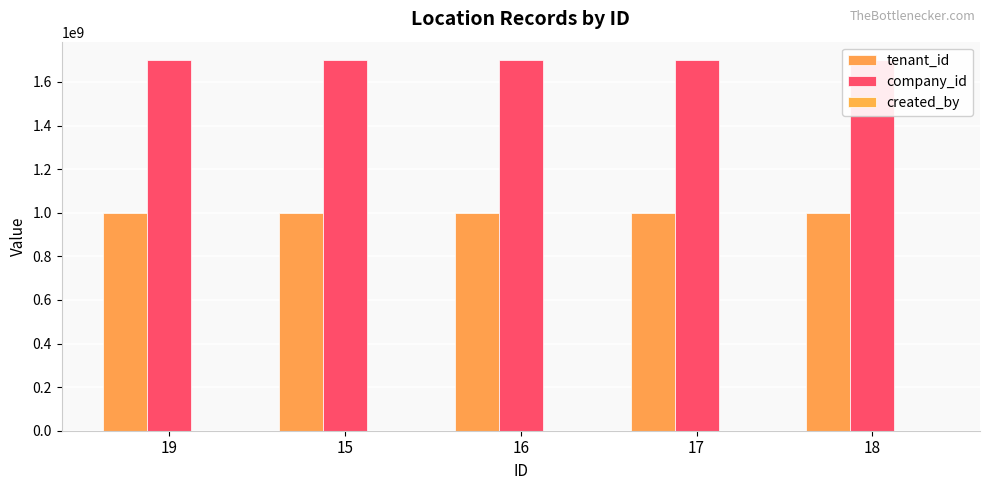

True or false: tenant_id has a value of 1000000000 at 19.

True